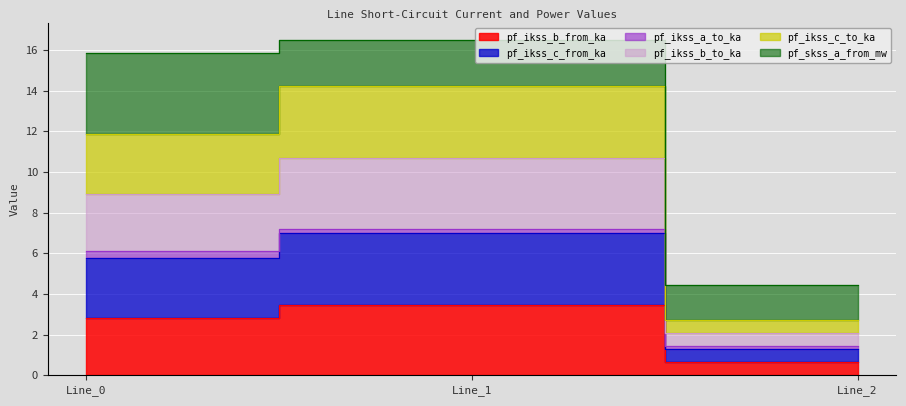

True or false: pf_ikss_b_from_ka has a value of 0.7 at Line_2.

True